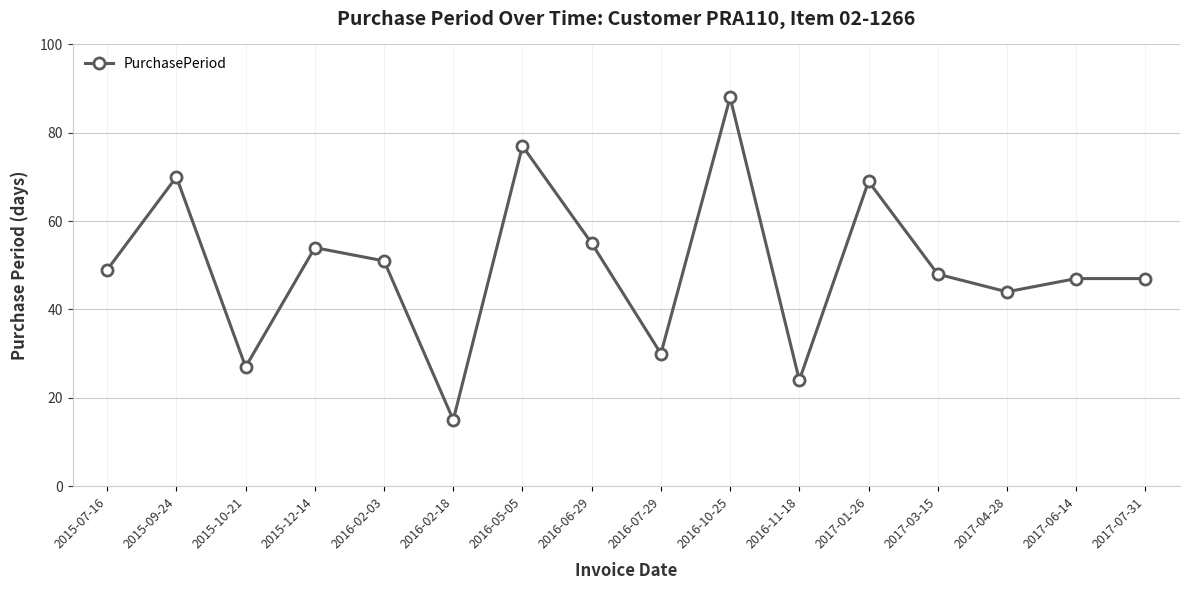

True or false: the data has more than 2 interior local peaks.

True